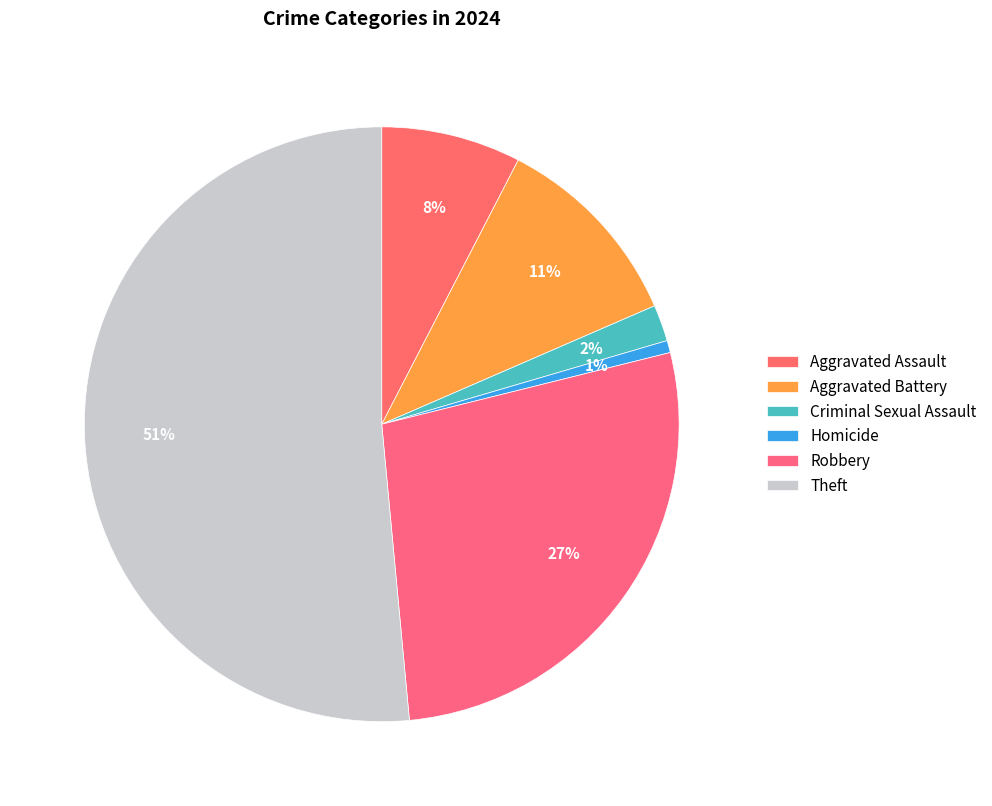

Which slice is the largest?

Theft